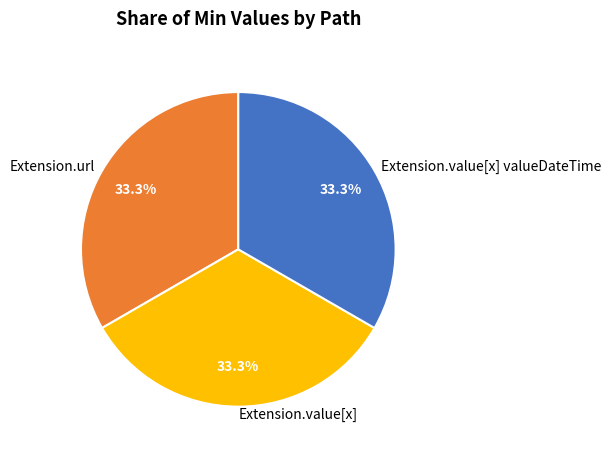

Does Extension.value[x] valueDateTime represent more than half of the total?

No